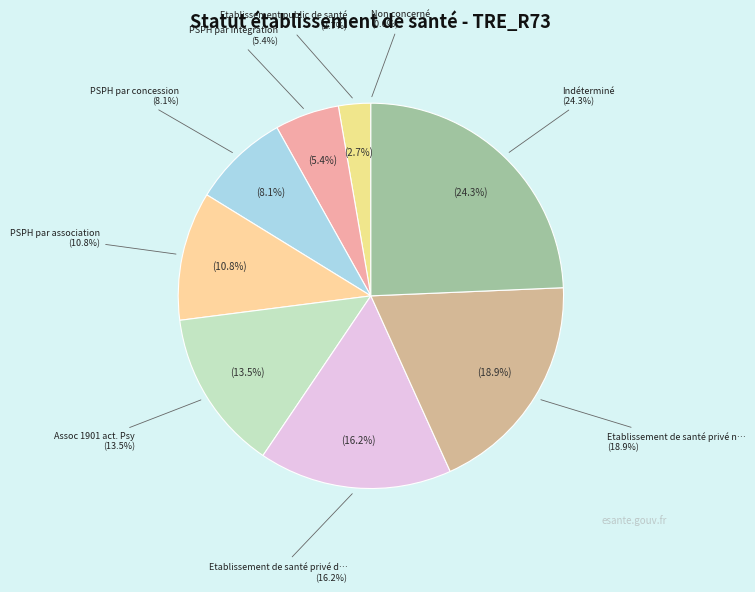

How many segments does this pie chart have?

9